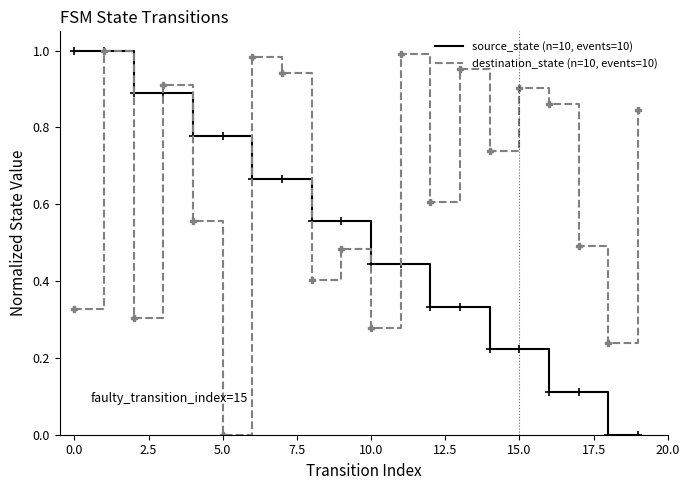

Which series has the largest total across all categories?

destination_state (n=10, events=10)